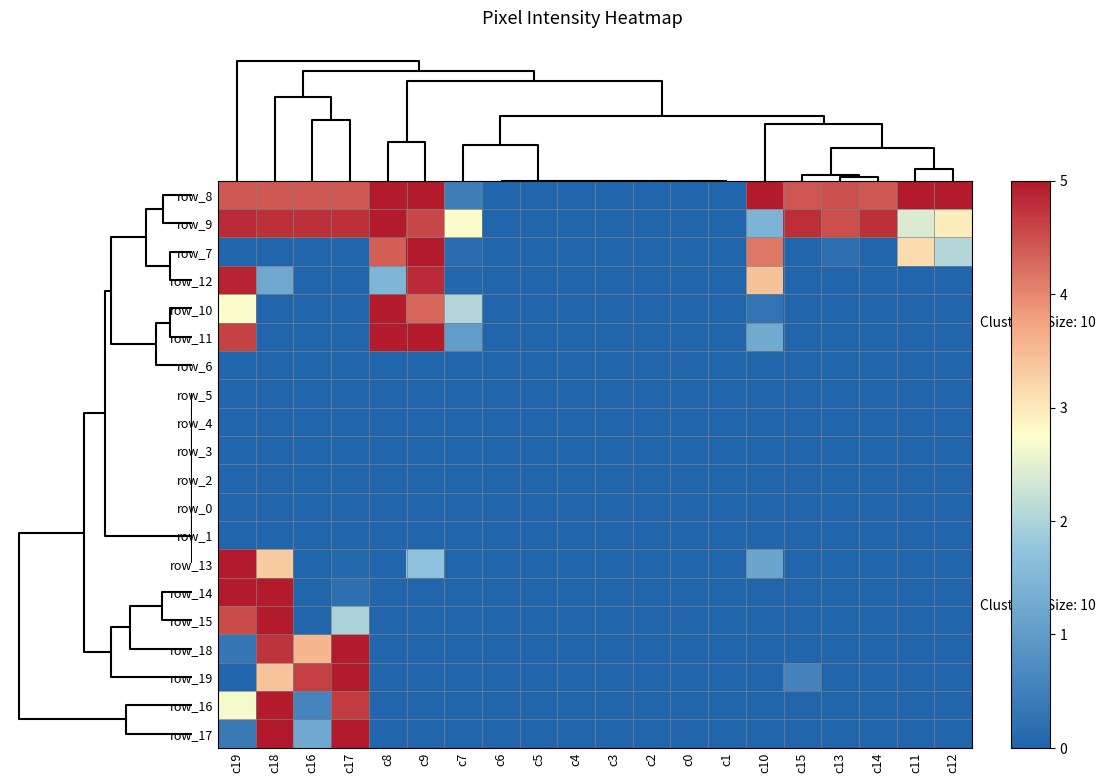

What is the difference between the maximum and second lowest values in the row_14 series?

254